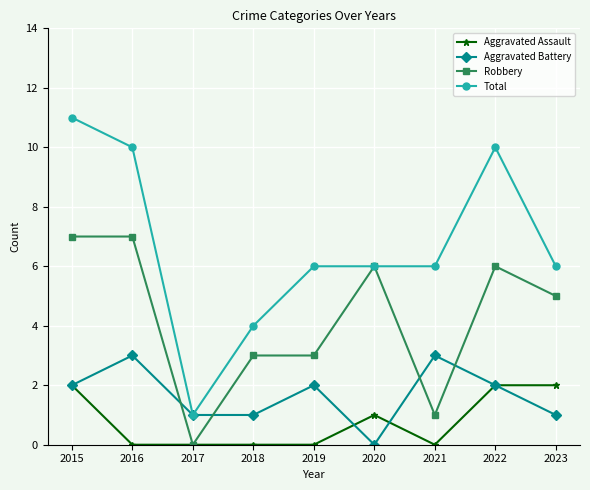

Where does the Total series first go above 6?

2015